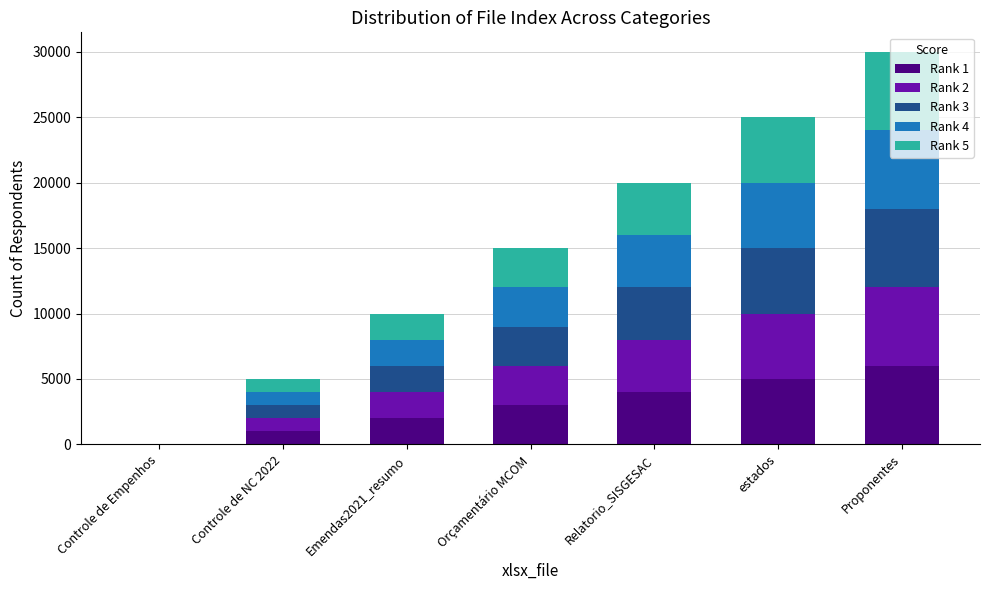

Which category has the highest value in the Rank 1 series?

Proponentes